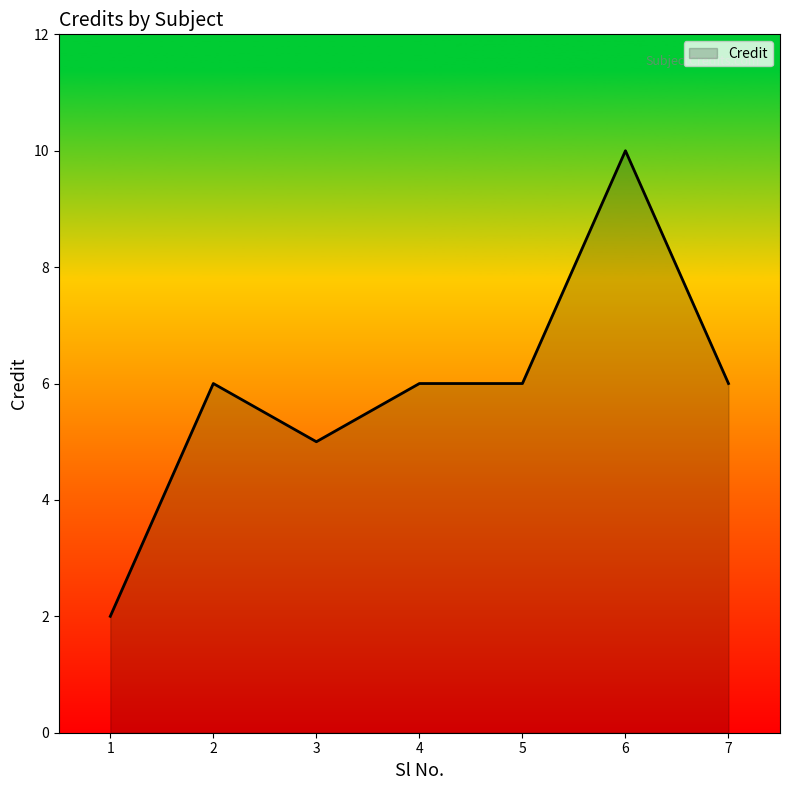

Does the chart display data point markers on the line(s)?

No